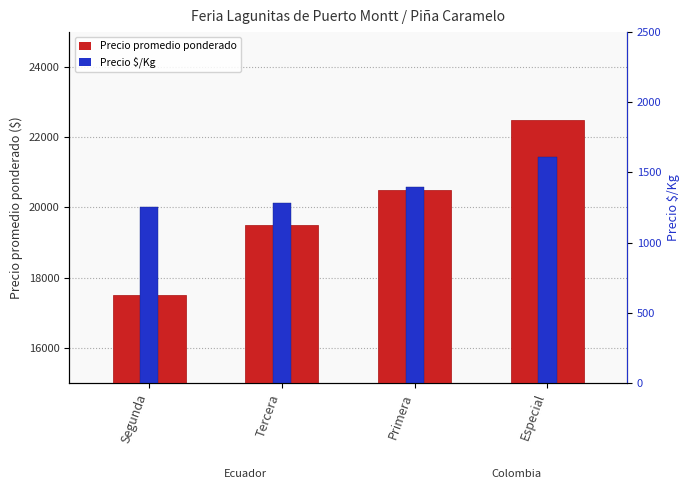

Rank the categories by Precio $/Kg value from lowest to highest.

Segunda, Tercera, Primera, Especial